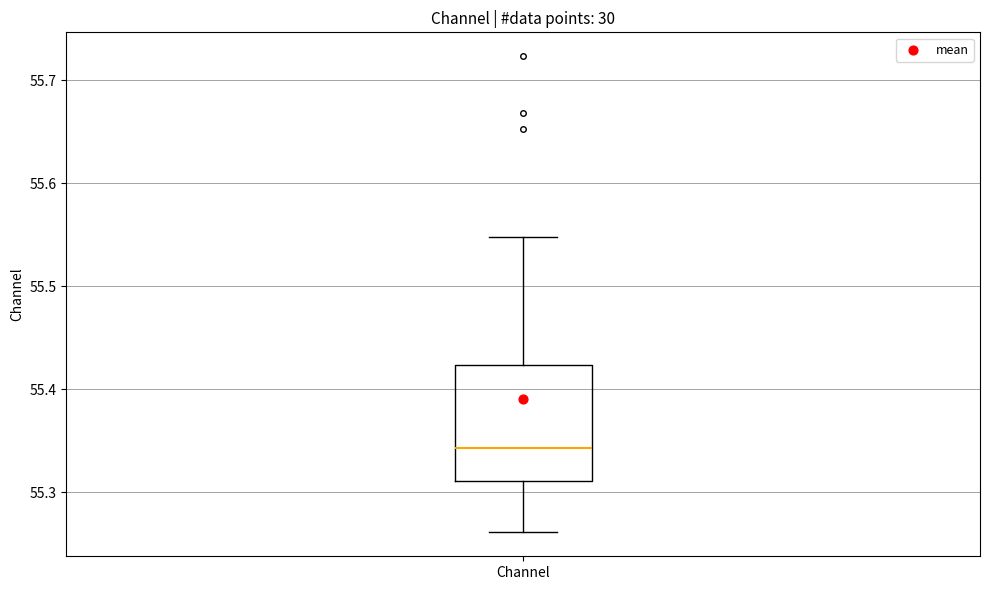

Transcribe this box plot: give where the median line is, the range the box spans, and where the two whiskers end, as read against the y-axis. The values are not printed on the chart, so give them approximately, as read against the axis.

median 55.34, box 55.31 to 55.42, whiskers 55.26 to 55.55